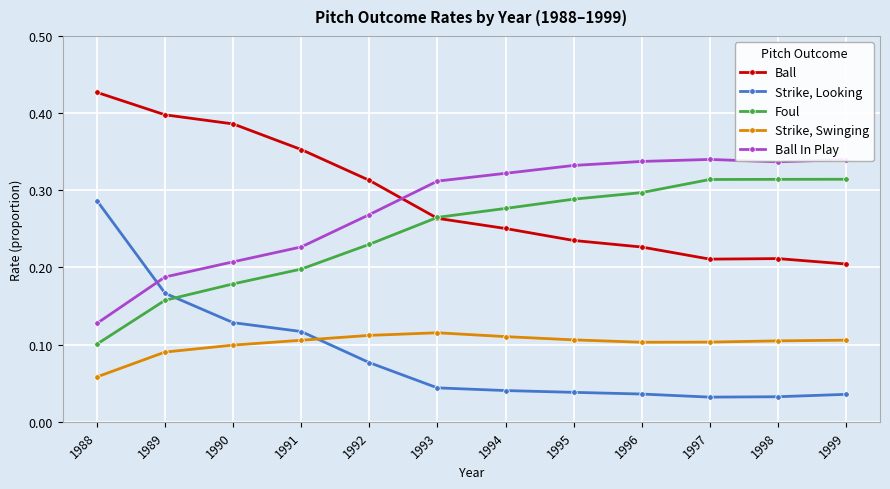

True or false: Strike, Looking and Ball cross at least once.

False